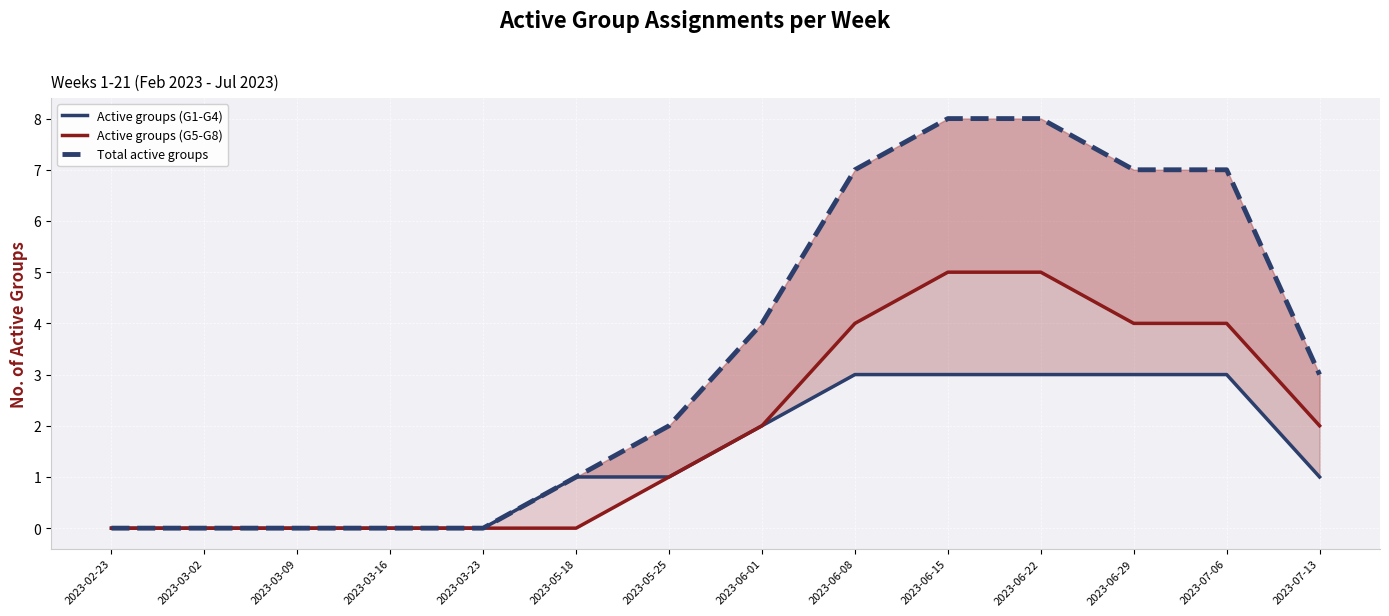

How many distinct data groups are displayed?

3